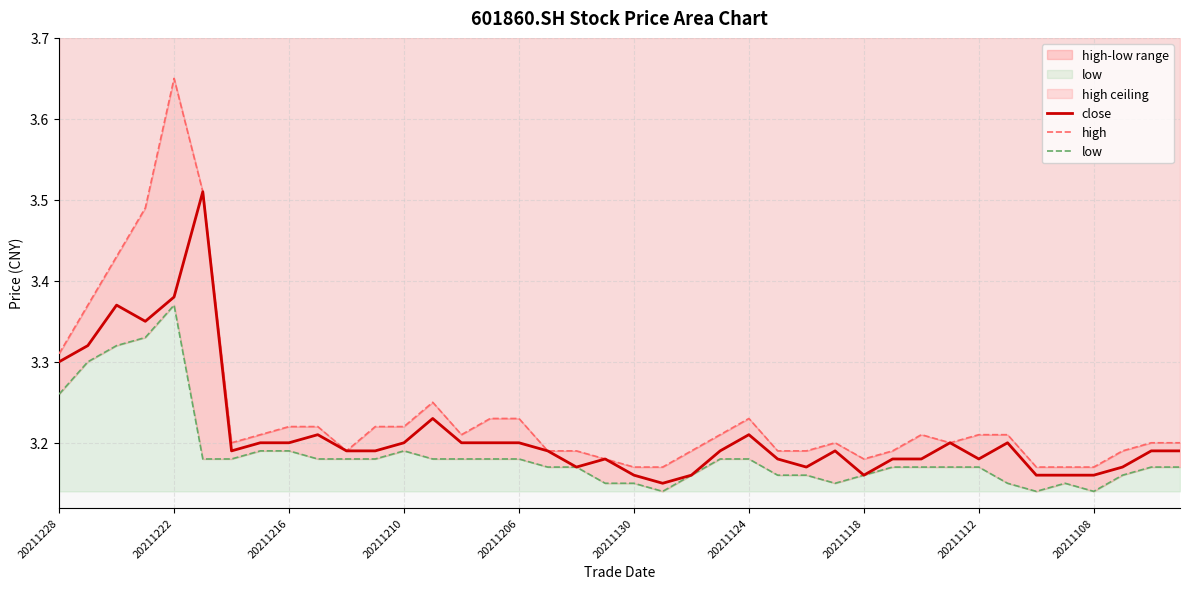

Is it true that close equals 3.3 at 20211228?

True